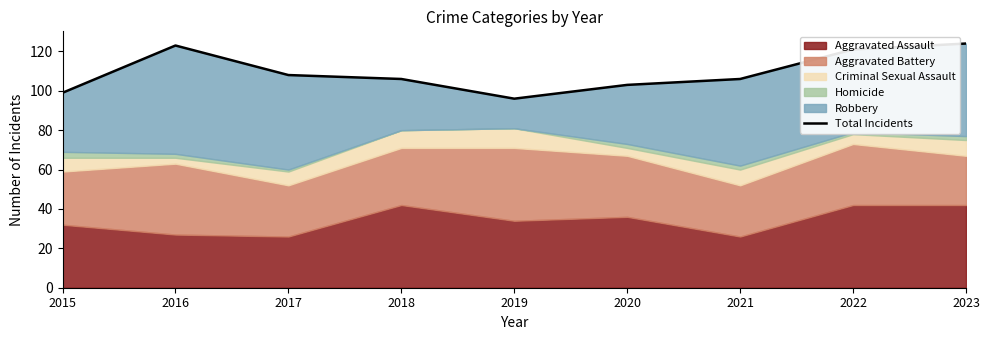

True or false: the data shows 193 at 2022.

False